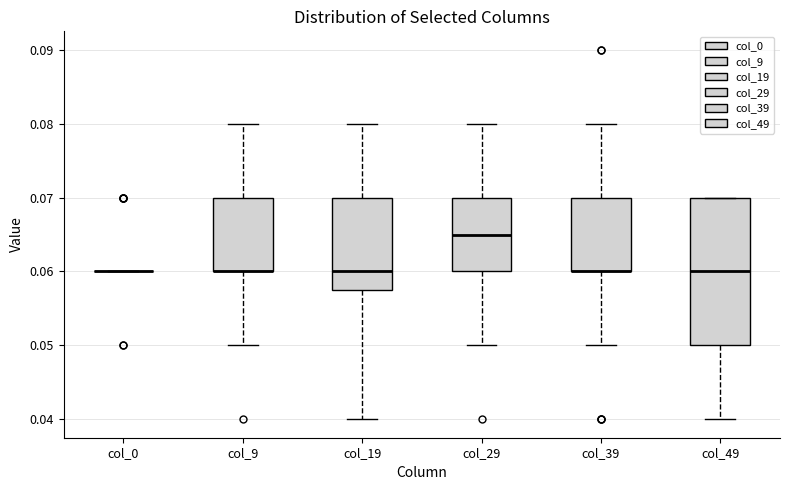

Reading left to right, transcribe this box plot: for each box, give where its median line is, the range the box spans, and where its two whiskers end, as read against the y-axis. The values are not printed on the chart, so give them approximately, as read against the axis.

col_0: box collapsed to a line at 0.060, whiskers 0.060 to 0.060
col_9: median 0.060 (drawn on the box's lower edge), box 0.060 to 0.070, whiskers 0.050 to 0.080
col_19: median 0.060, box 0.058 to 0.070, whiskers 0.040 to 0.080
col_29: median 0.065, box 0.060 to 0.070, whiskers 0.050 to 0.080
col_39: median 0.060 (drawn on the box's lower edge), box 0.060 to 0.070, whiskers 0.050 to 0.080
col_49: median 0.060, box 0.050 to 0.070, whiskers 0.040 to 0.070